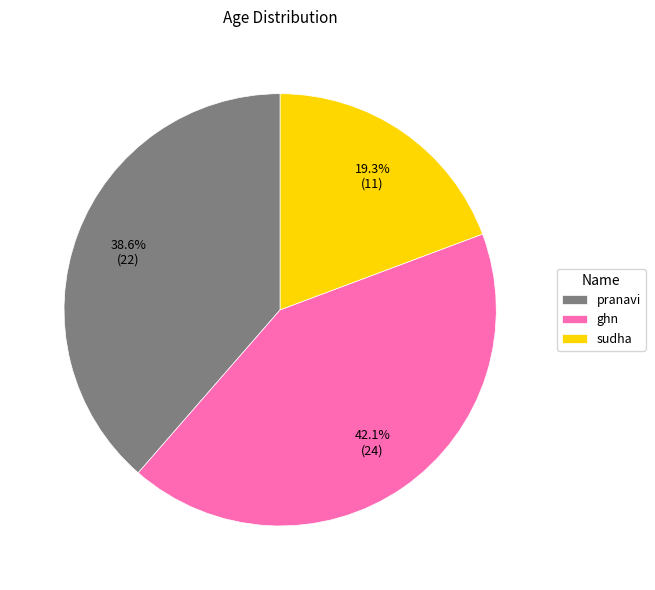

Rank the categories by value from lowest to highest.

sudha, pranavi, ghn